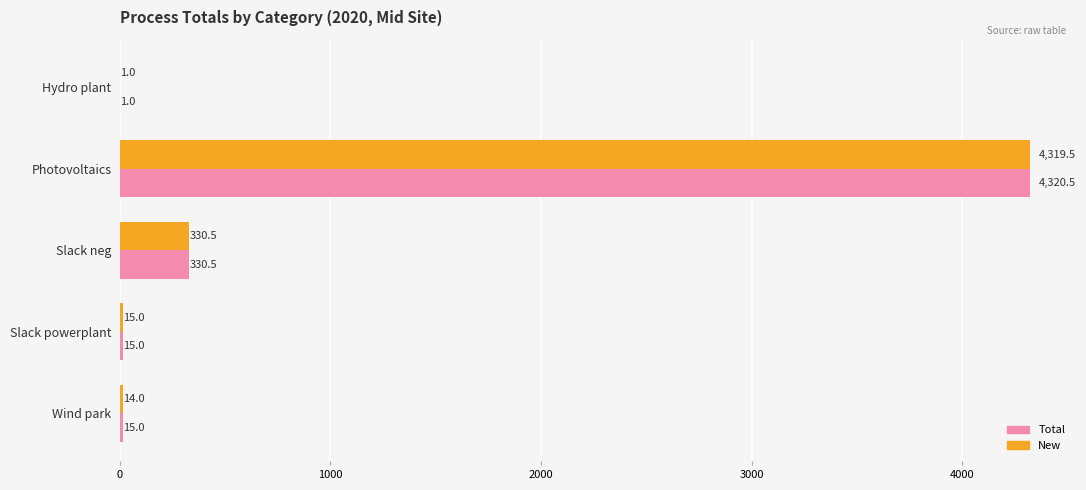

What is the approximate value of New at Hydro plant?

1.0